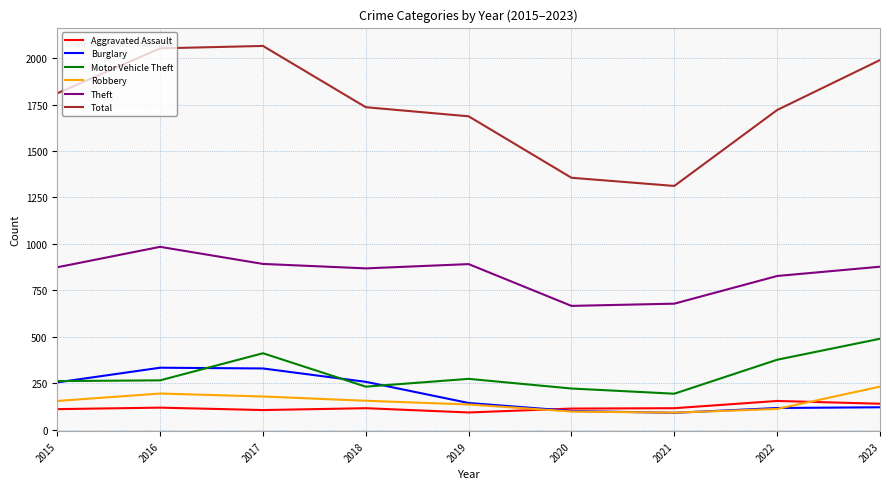

What is the difference between the maximum and minimum values in the Burglary series?

243